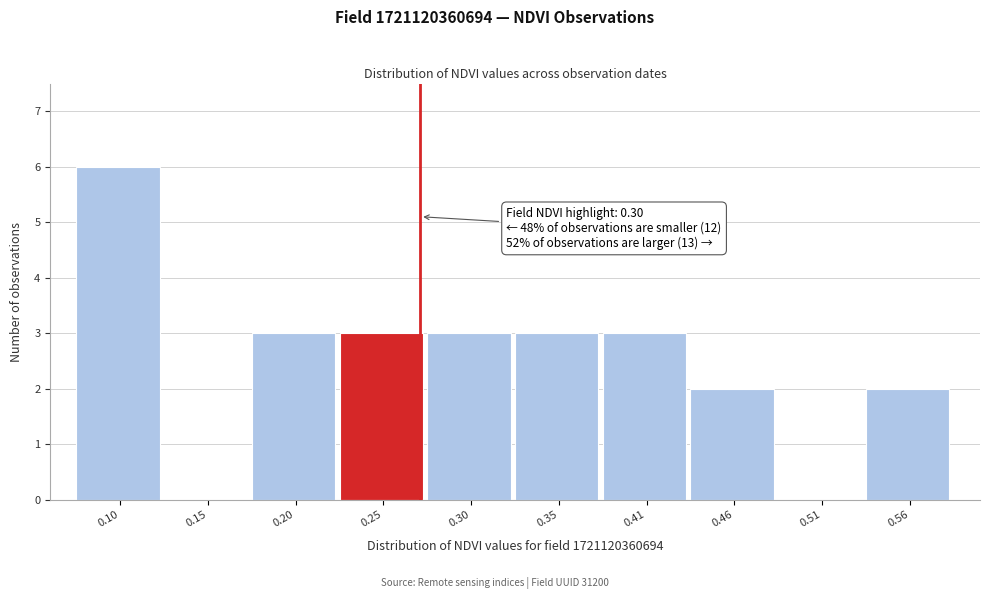

Reading left to right, list all the values displayed in this chart.

0.10=6	0.15=0	0.20=3	0.25=3	0.30=3	0.35=3	0.41=3	0.46=2	0.51=0	0.56=2